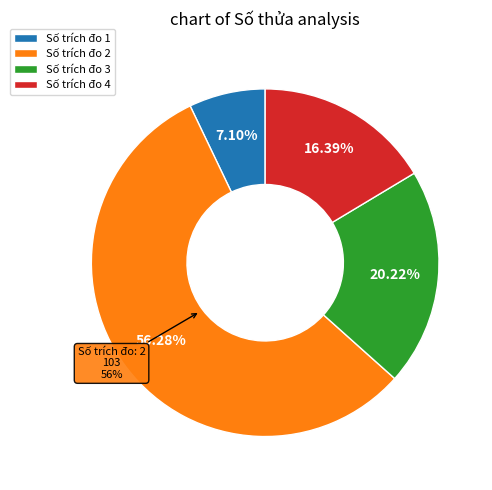

How many slices are in this pie chart?

4